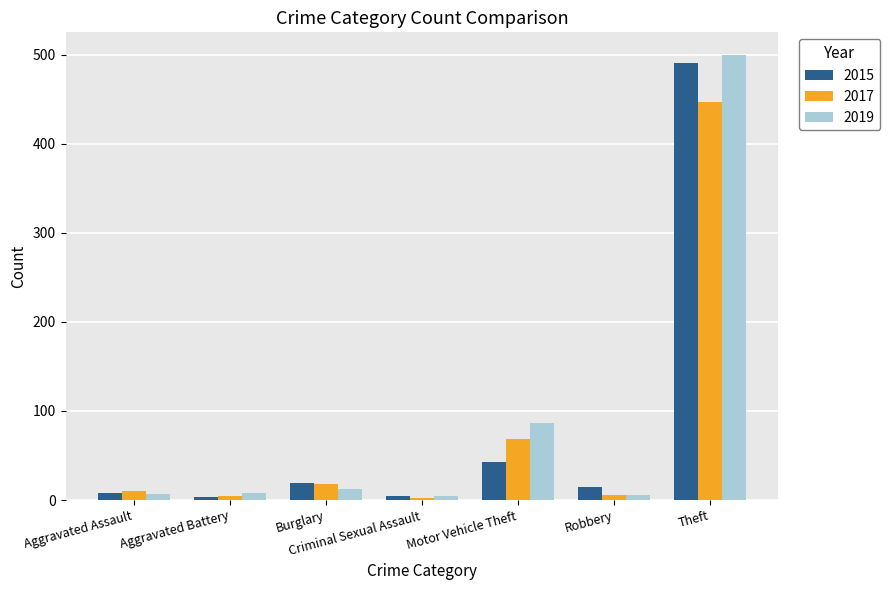

How many data points does each series have?

7